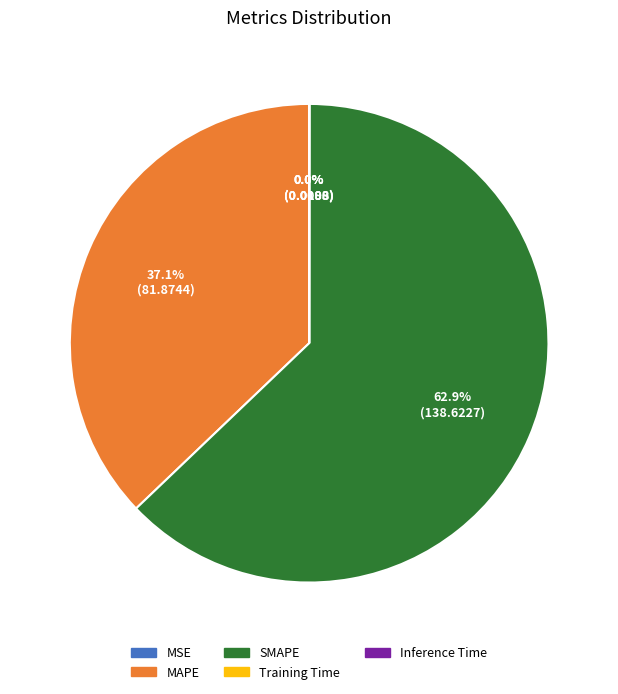

Which category has the biggest portion of the pie?

SMAPE